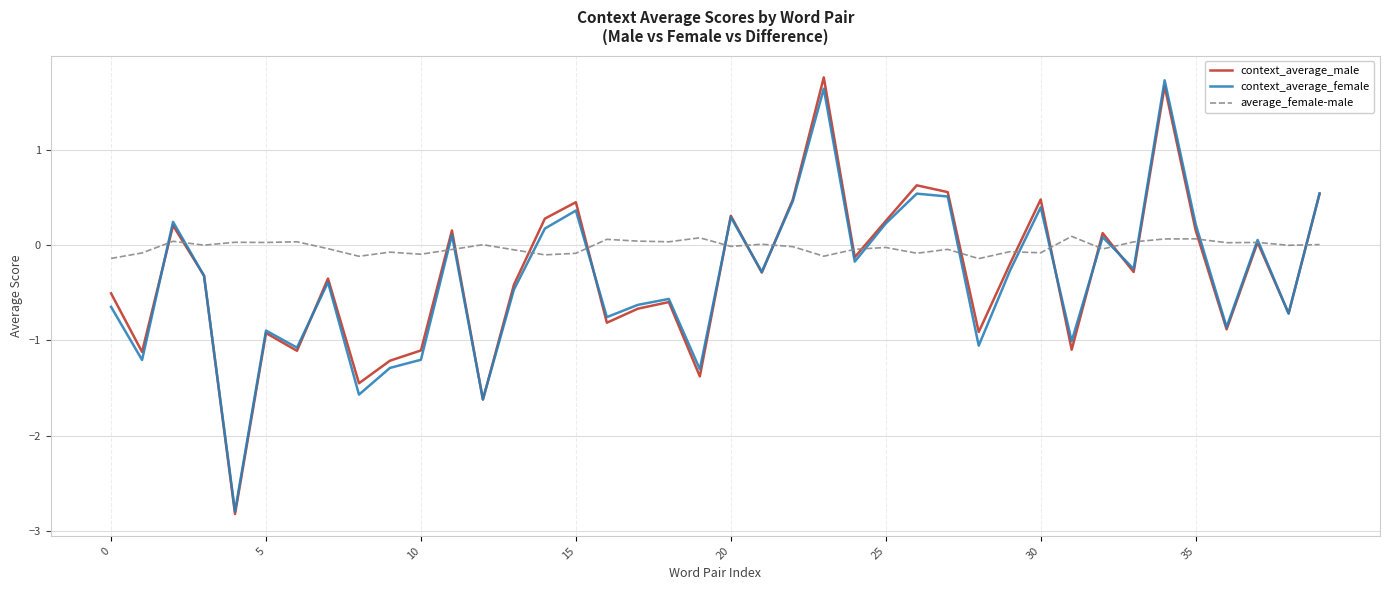

What is the smallest value displayed?

-2.8